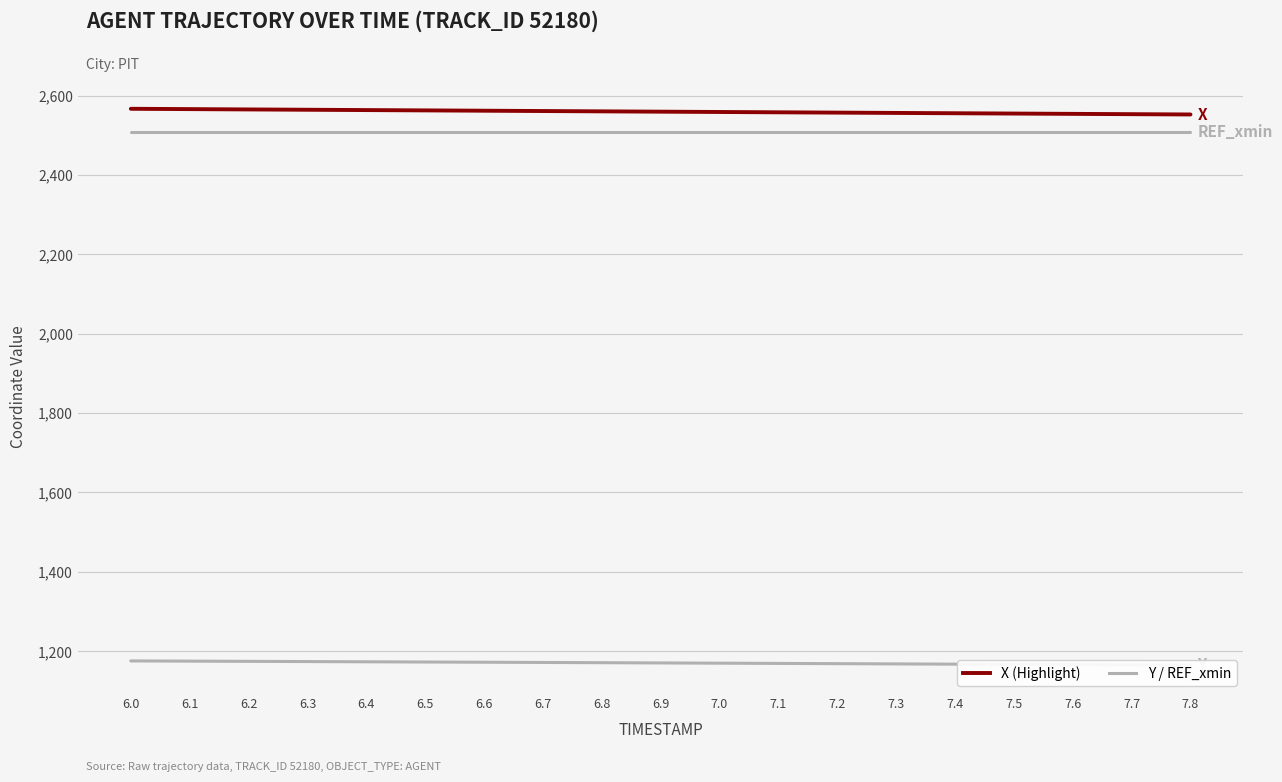

Which label corresponds to the largest value in the chart?

6.0